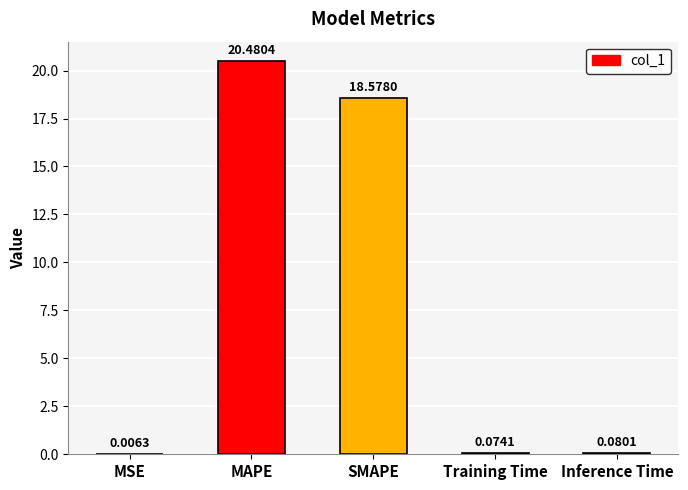

What is the change in value from MSE to SMAPE?

+18.6